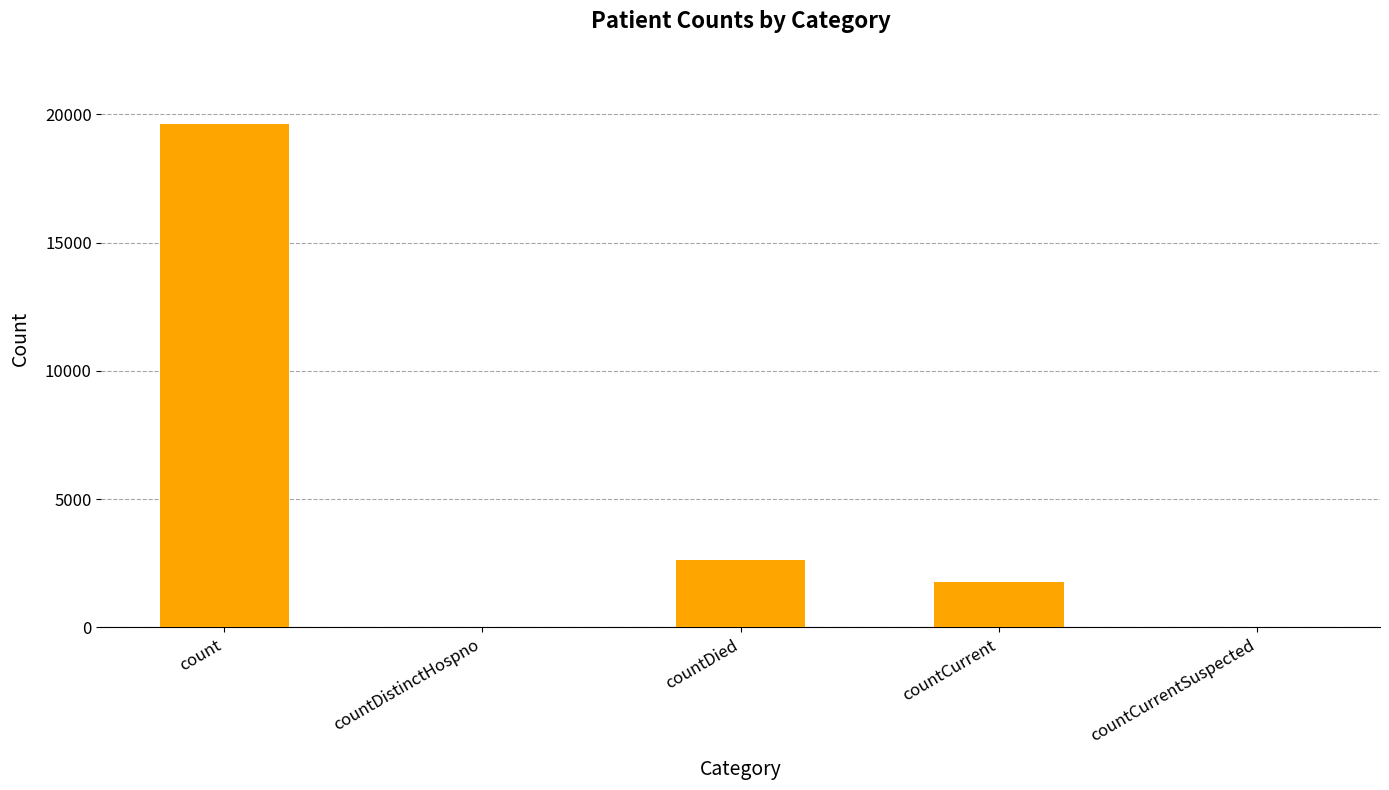

What is the maximum value shown in the chart?

19608